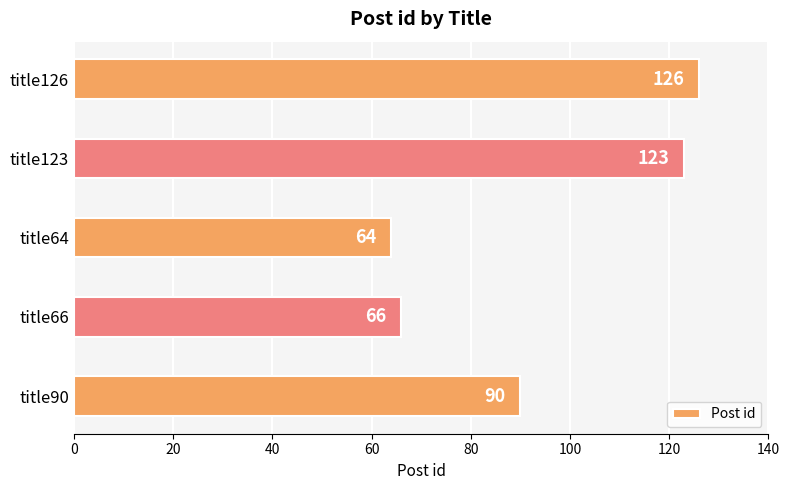

The value at title66 is 66. True or false?

True